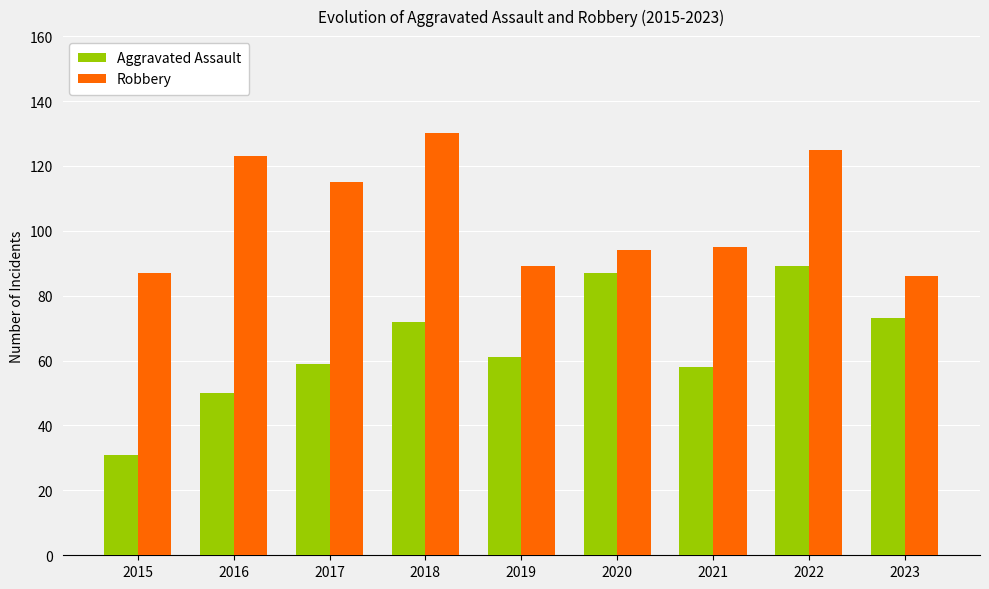

Rank the series by their maximum value, from highest to lowest.

Robbery, Aggravated Assault